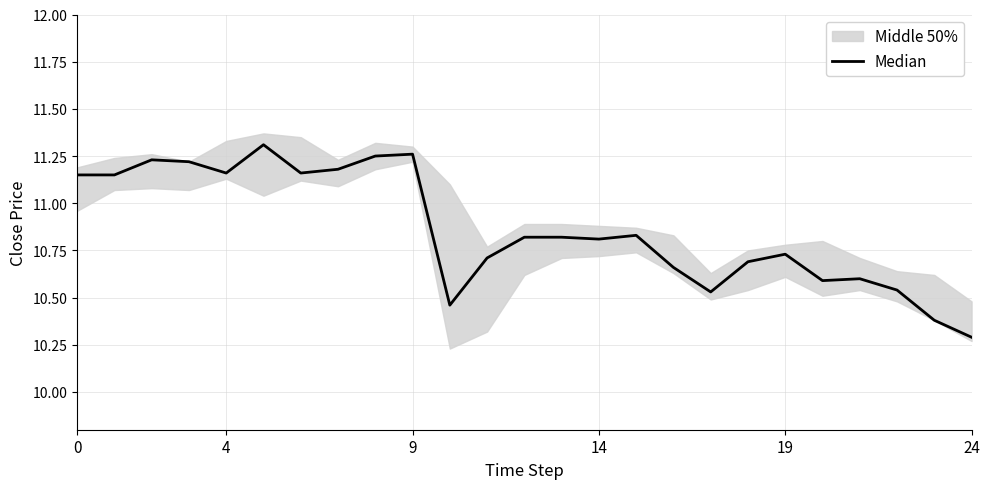

What is the label of the 7th point from the left?

6